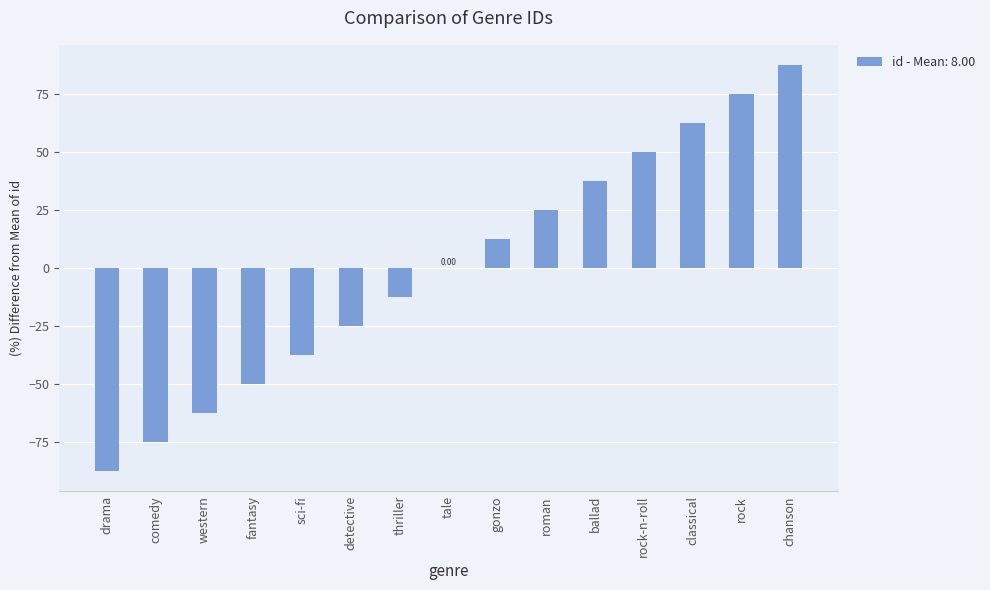

What is the sum of the values at tale and rock?

75.0